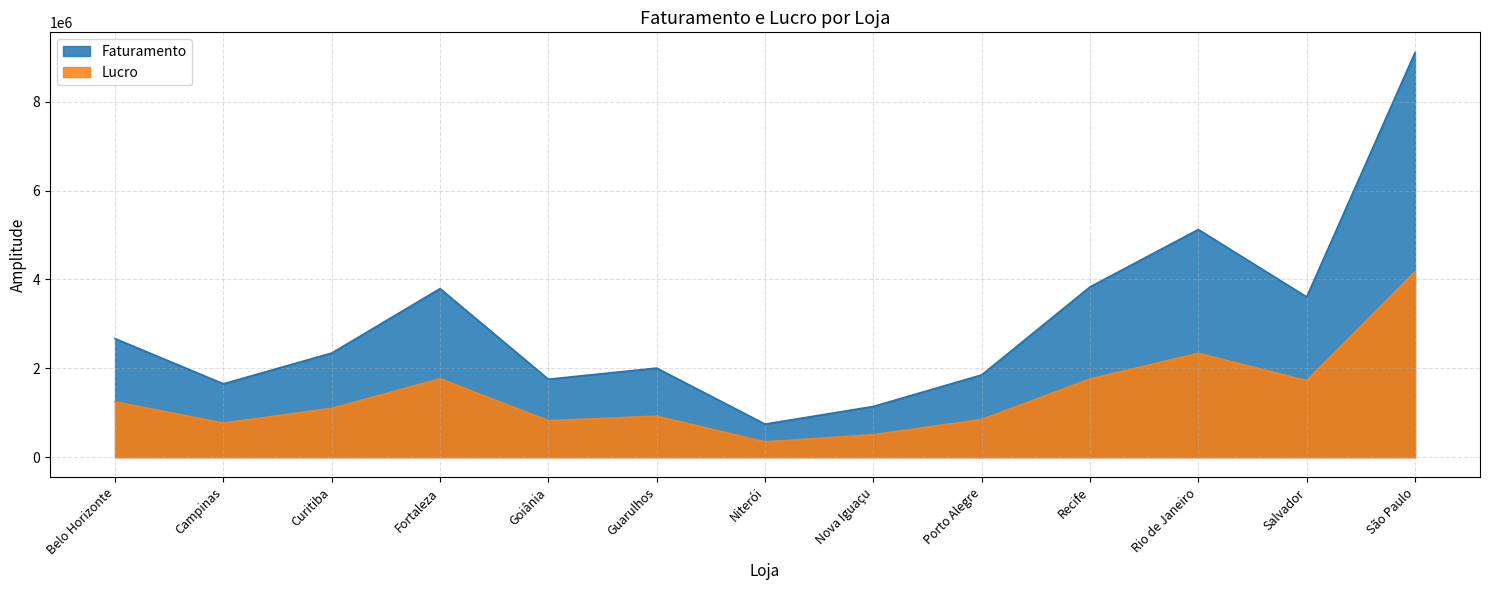

Rank the categories by Lucro value from highest to lowest.

São Paulo, Rio de Janeiro, Fortaleza, Recife, Salvador, Belo Horizonte, Curitiba, Guarulhos, Porto Alegre, Goiânia, Campinas, Nova Iguaçu, Niterói